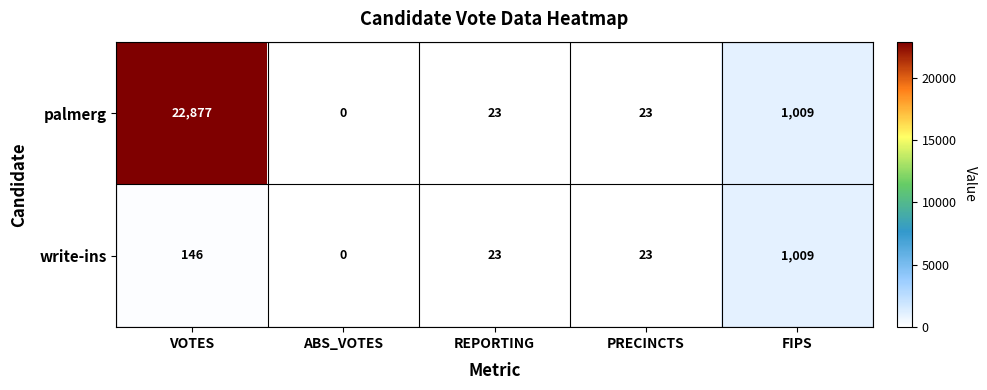

What is the approximate value of palmerg at PRECINCTS?

23